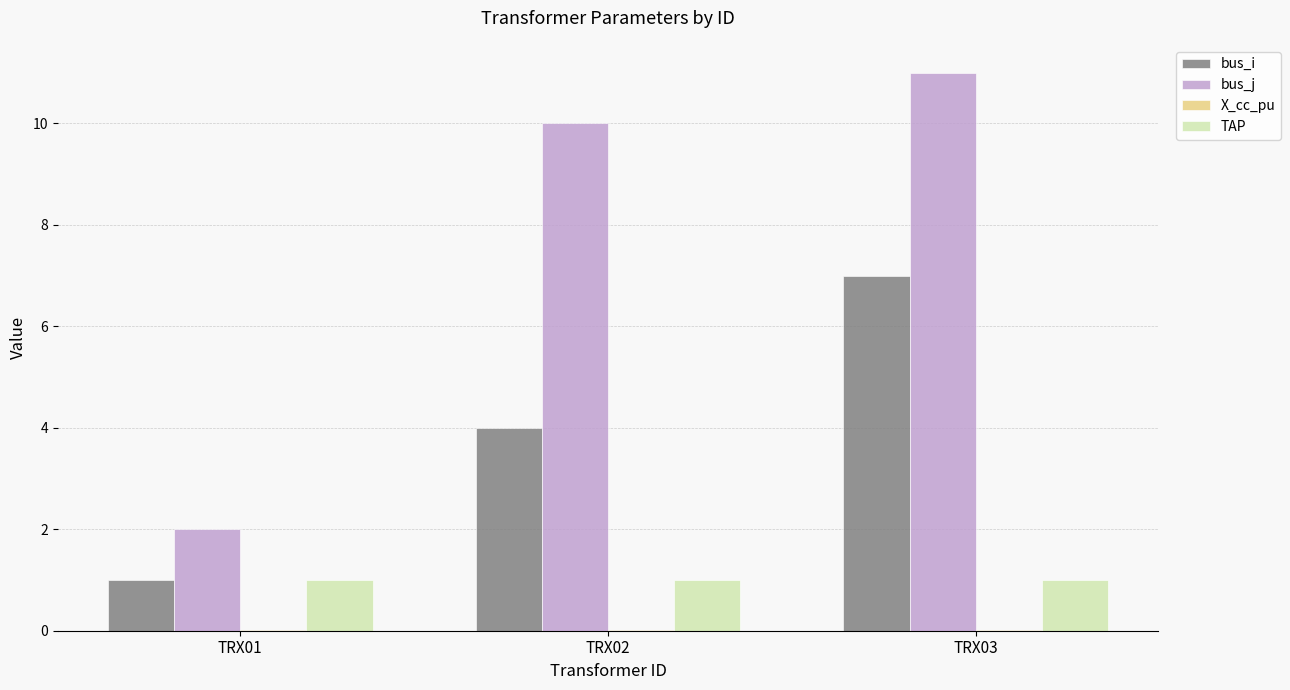

Count the number of data series in this chart.

4